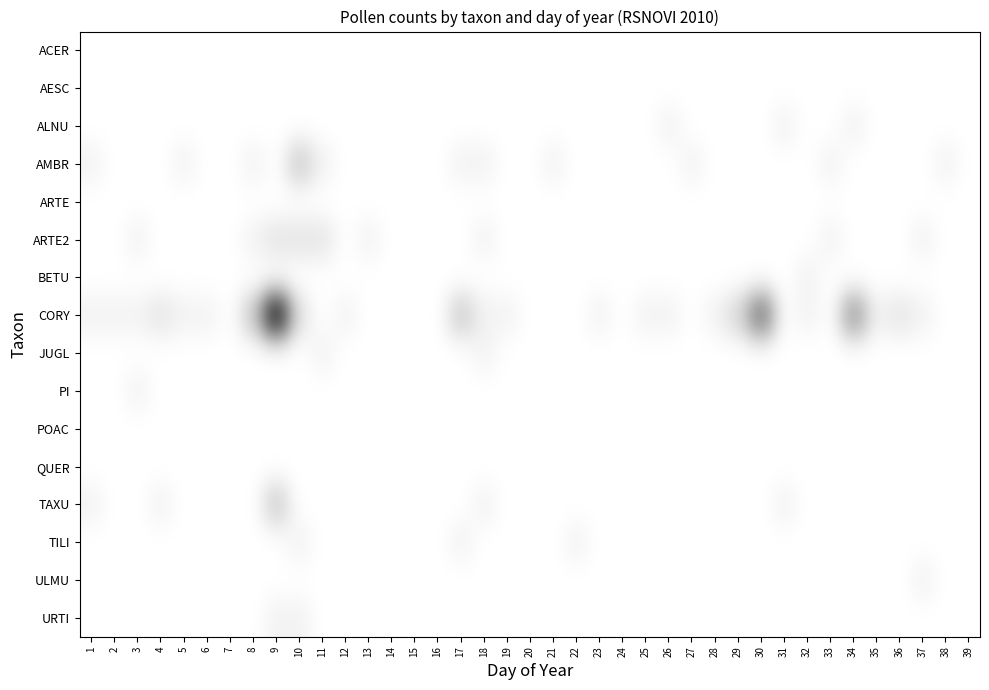

Which label corresponds to the largest value in the chart?

9